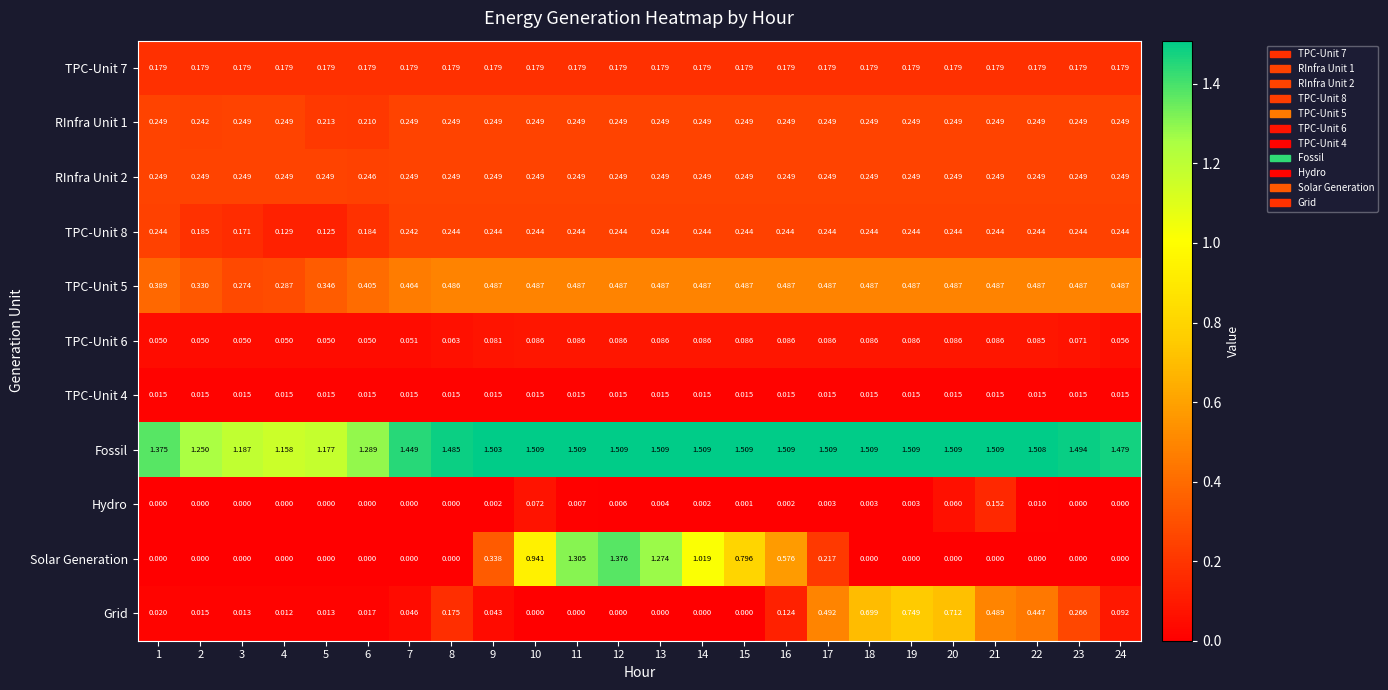

Which series has the largest total across all categories?

Fossil